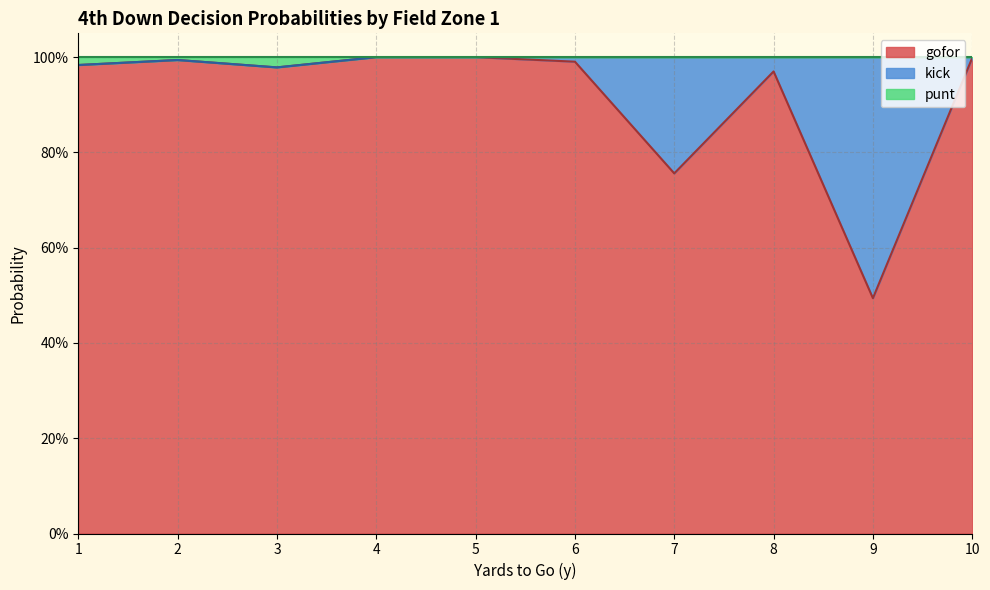

Which label corresponds to the largest value in the chart?

4